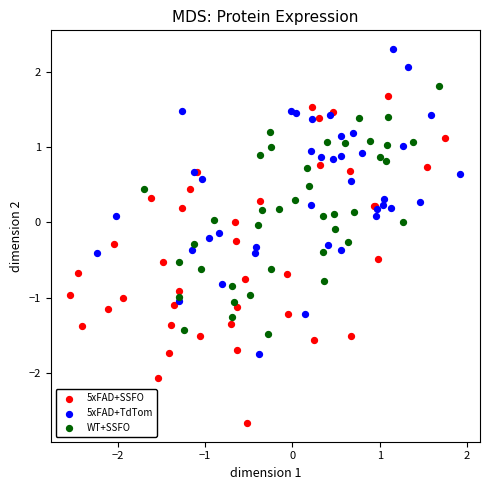

Which series has the largest Y range (max minus min)?

5xFAD+SSFO